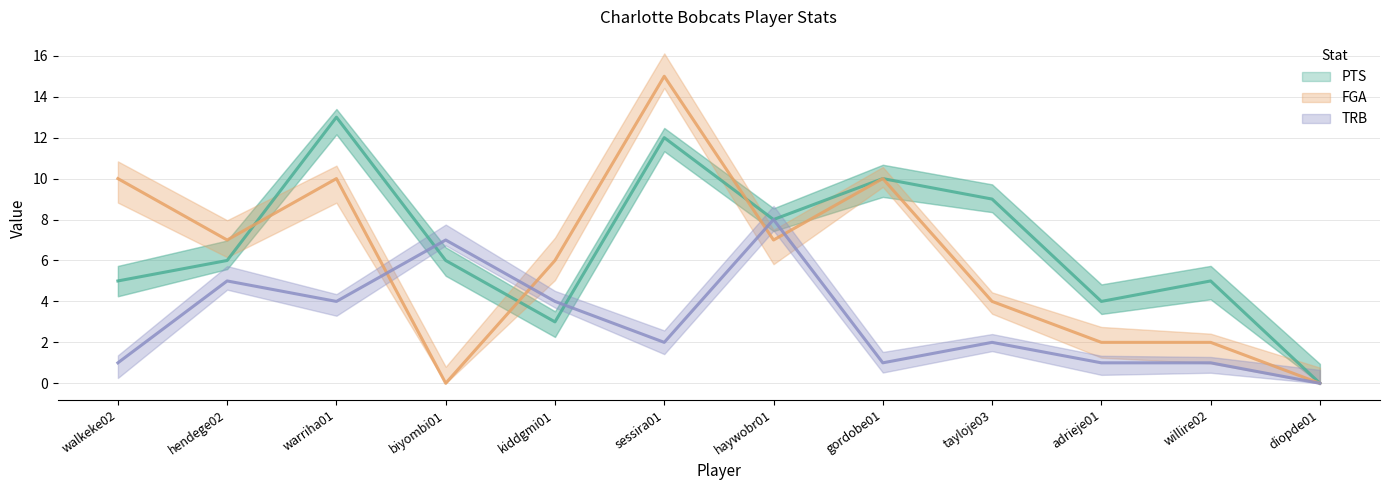

How many intersections are there between PTS and TRB?

2